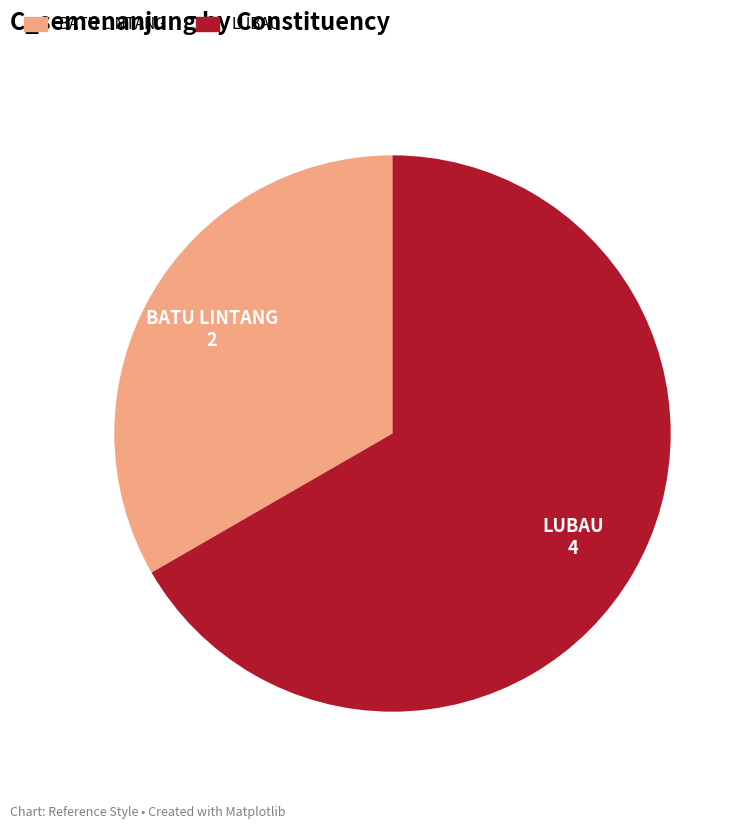

How many segments does this pie chart have?

2